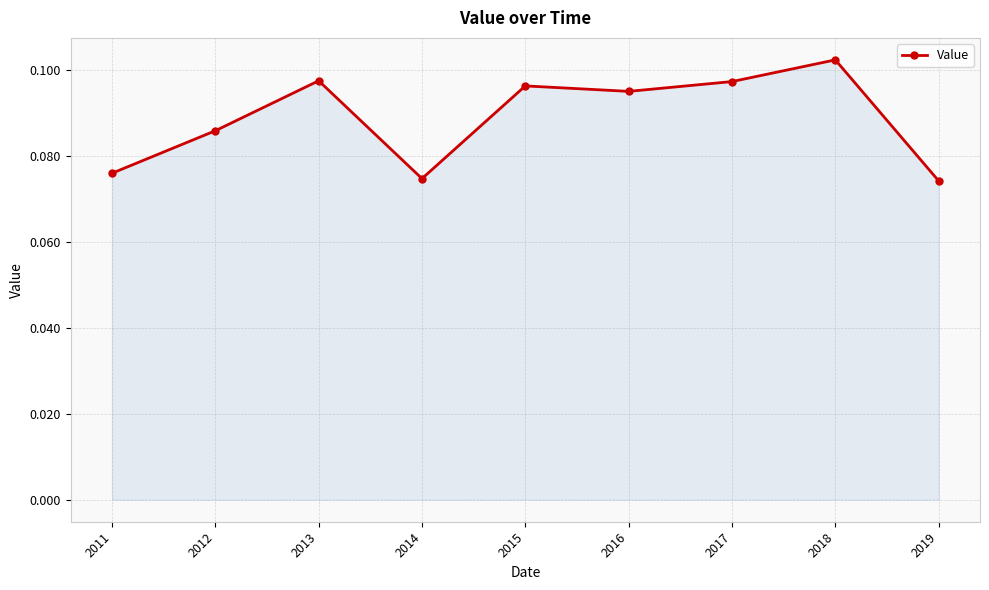

Is it true that the value at 2011 is 0.0?

False